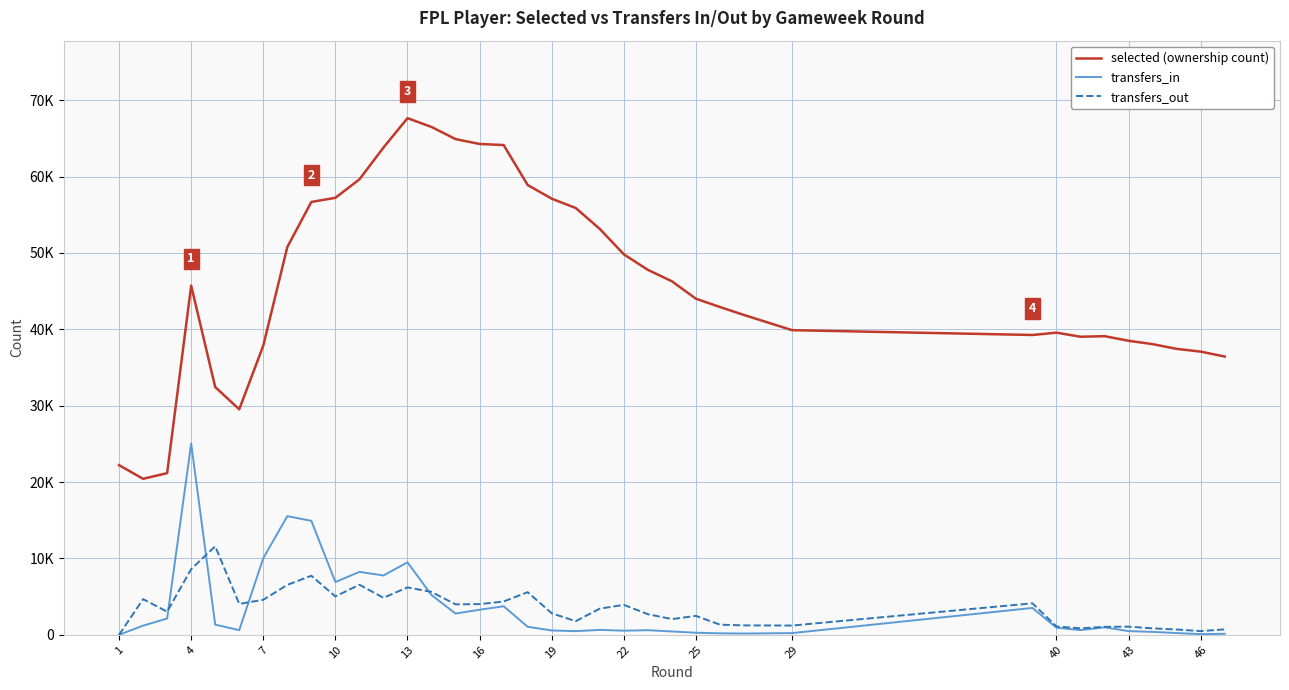

True or false: transfers_in and selected (ownership count) cross at least once.

False